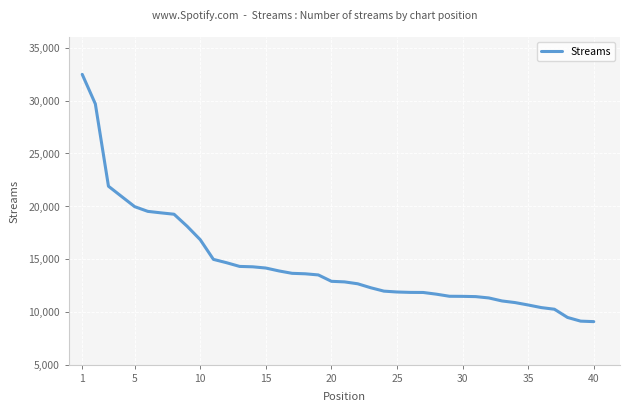

What is the smallest value displayed?

9072